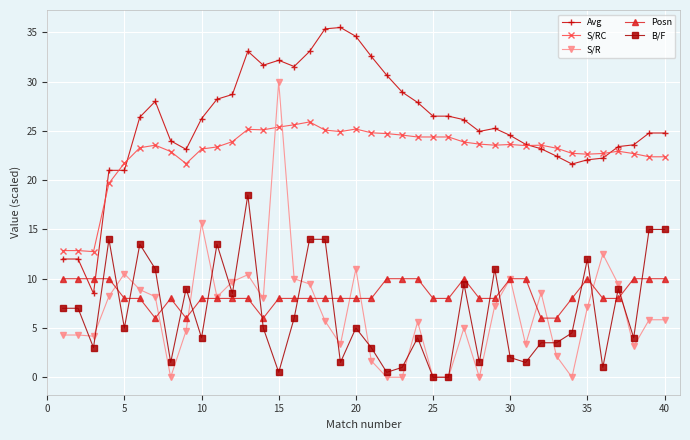

What is the greatest value displayed?

35.5